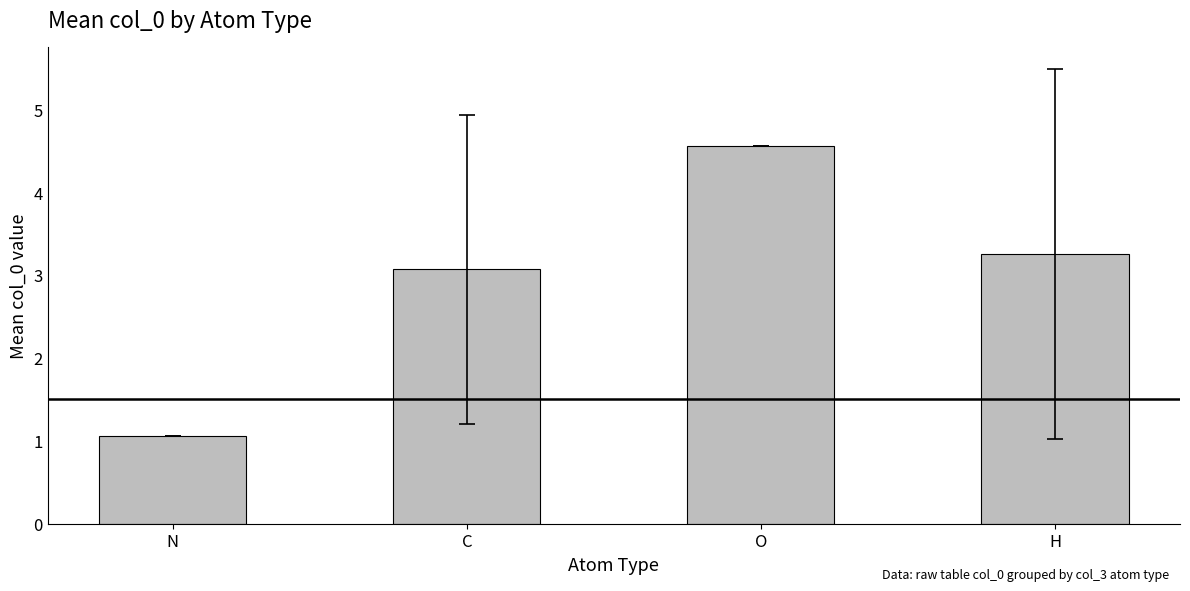

Reading left to right, list all the values displayed in this chart.

N=1.1	C=3.1	O=4.6	H=3.3